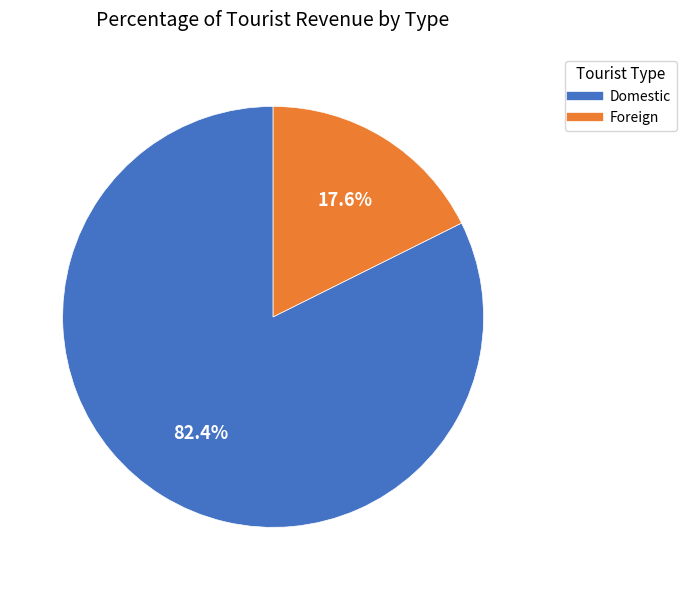

Which has a higher value, Foreign or Domestic?

Domestic